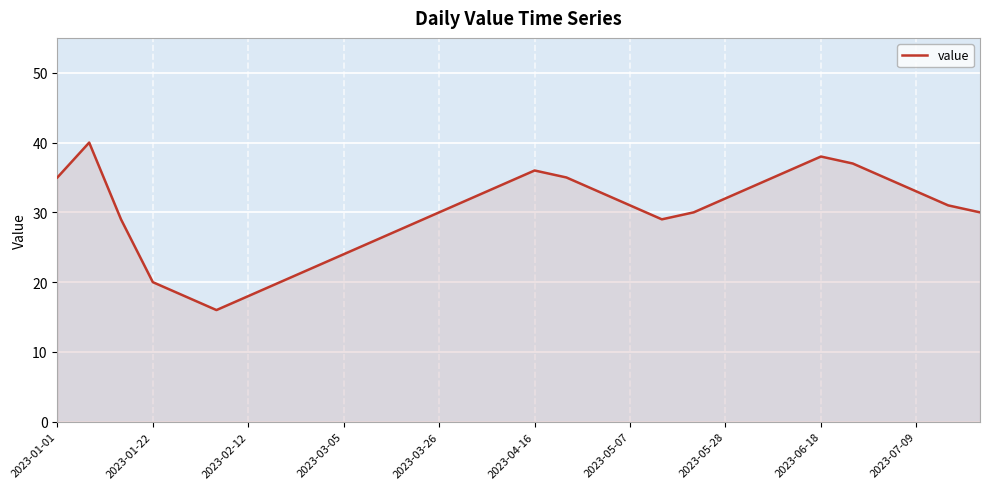

What is the smallest value displayed?

16